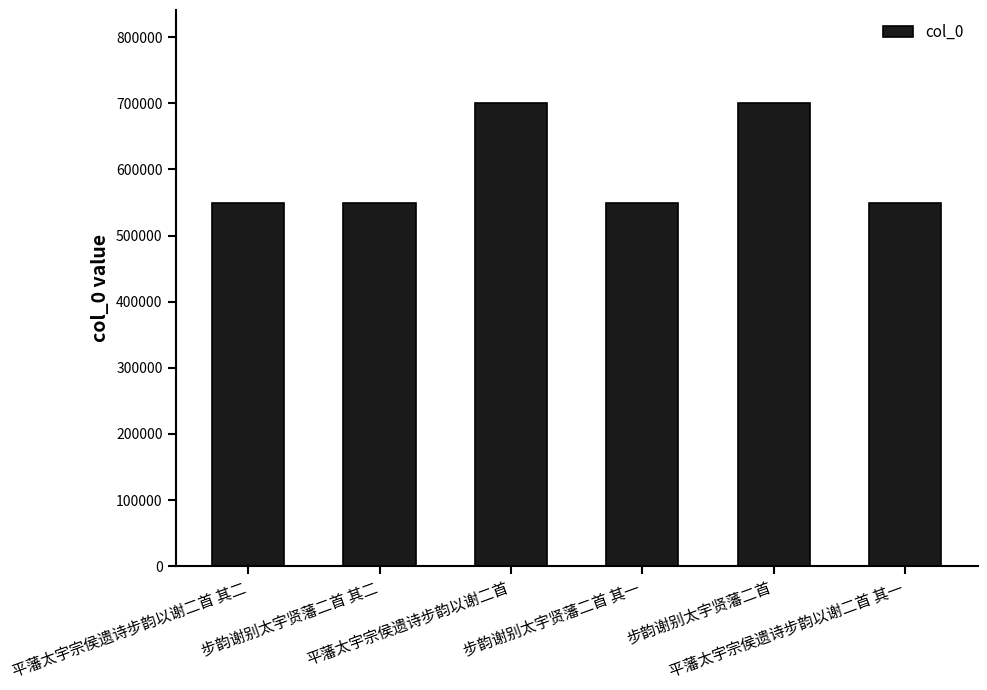

What is the value of the 3rd bar from the left?

700806